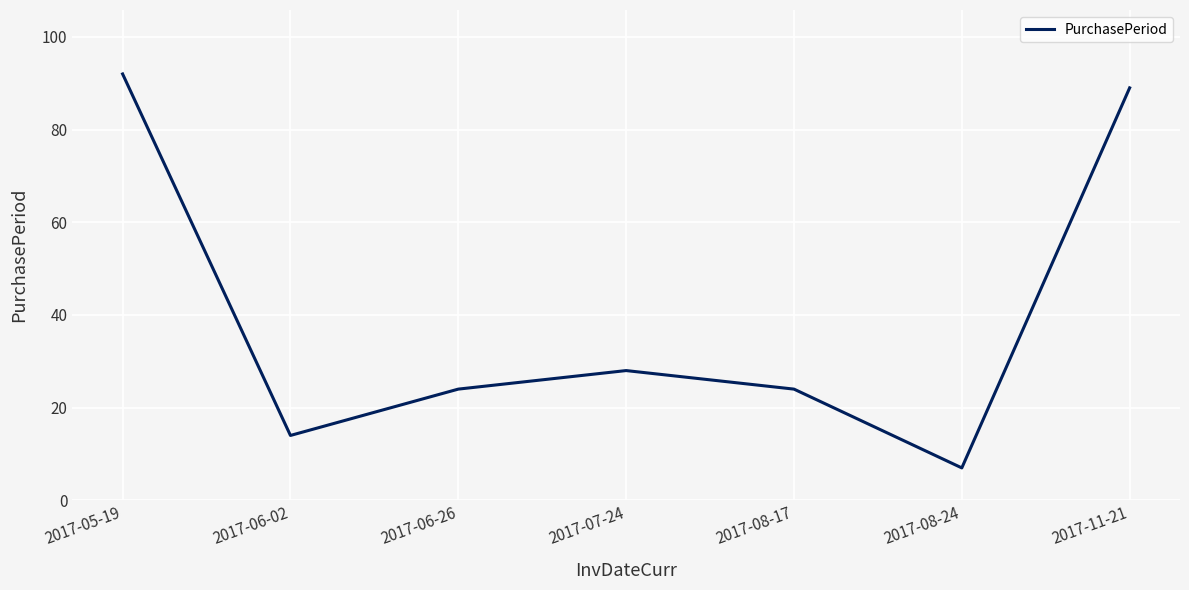

What is the difference between the second highest and second lowest values?

75